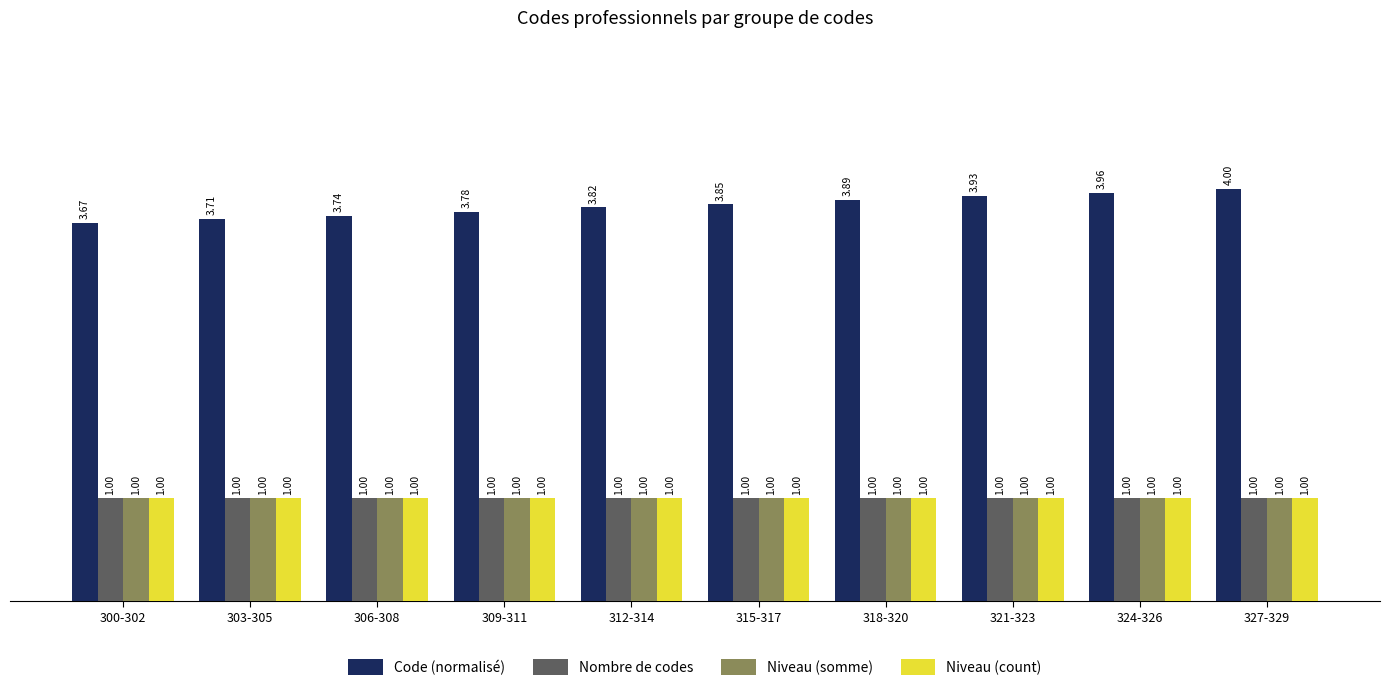

What are all the series names shown in the legend?

Code (normalisé), Nombre de codes, Niveau (somme), Niveau (count)